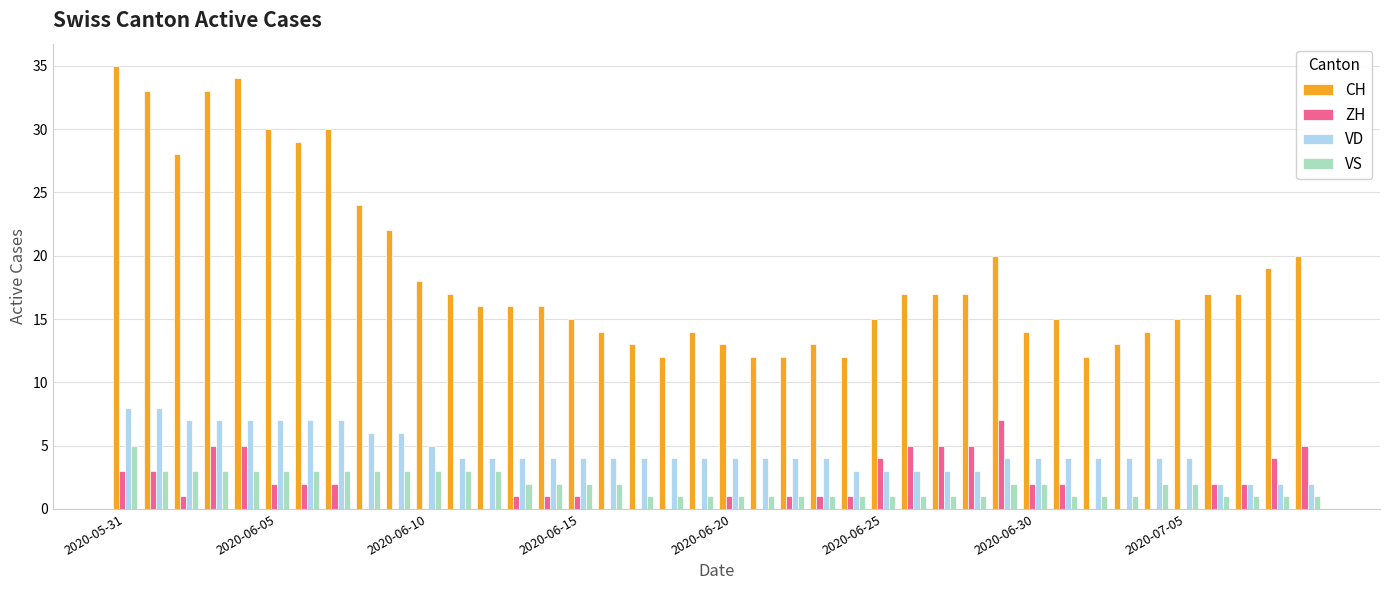

What is the highest value of the VD series?

8